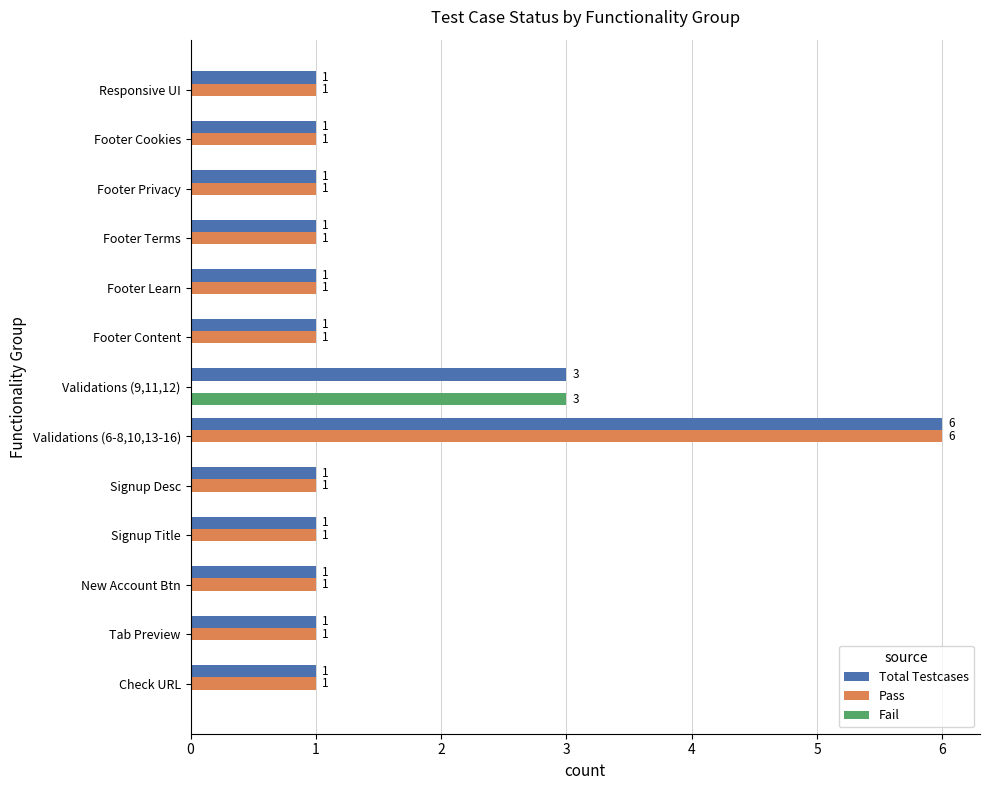

What are all the series names shown in the legend?

Total Testcases, Pass, Fail